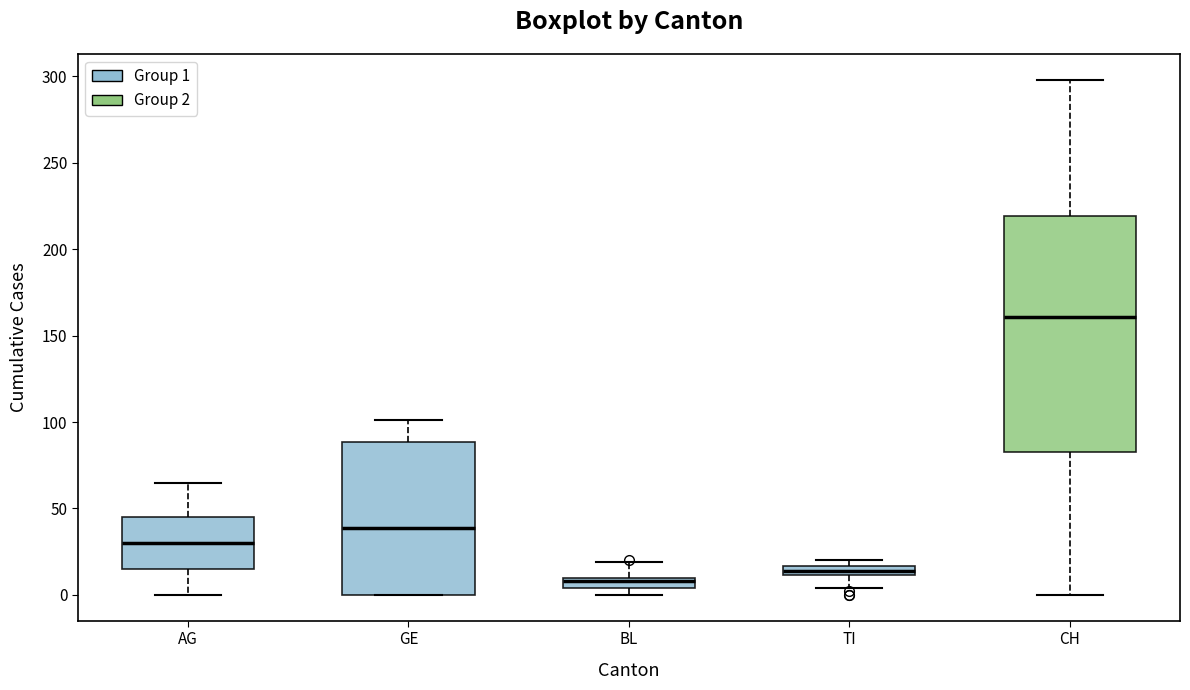

Comparing the boxes themselves (not the whiskers), which one is the tallest?

CH